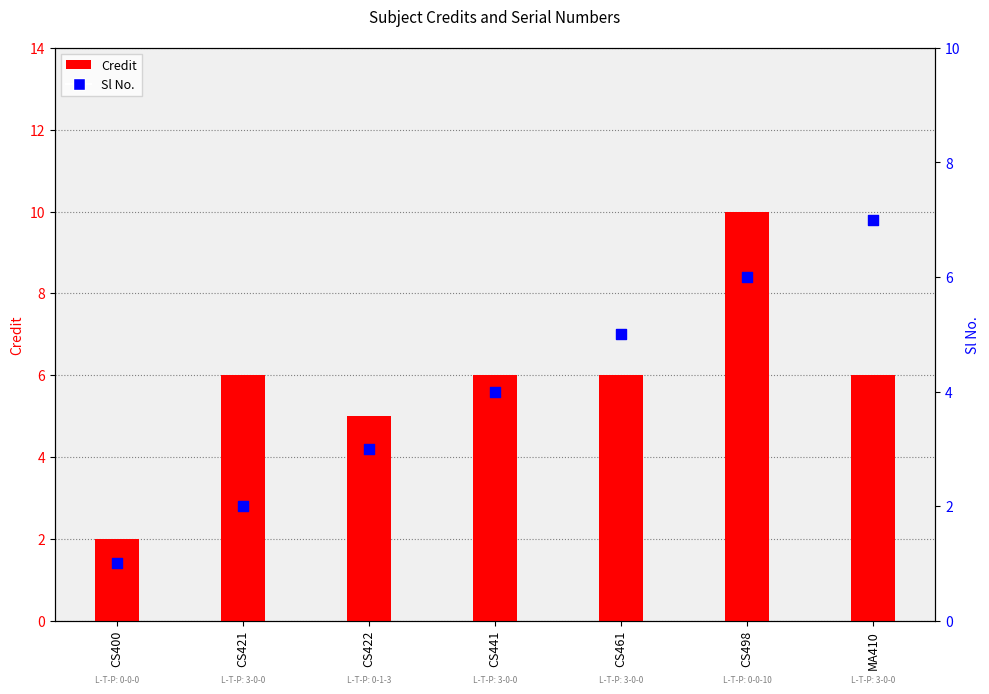

At how many categories does at least one series exceed 1?

7